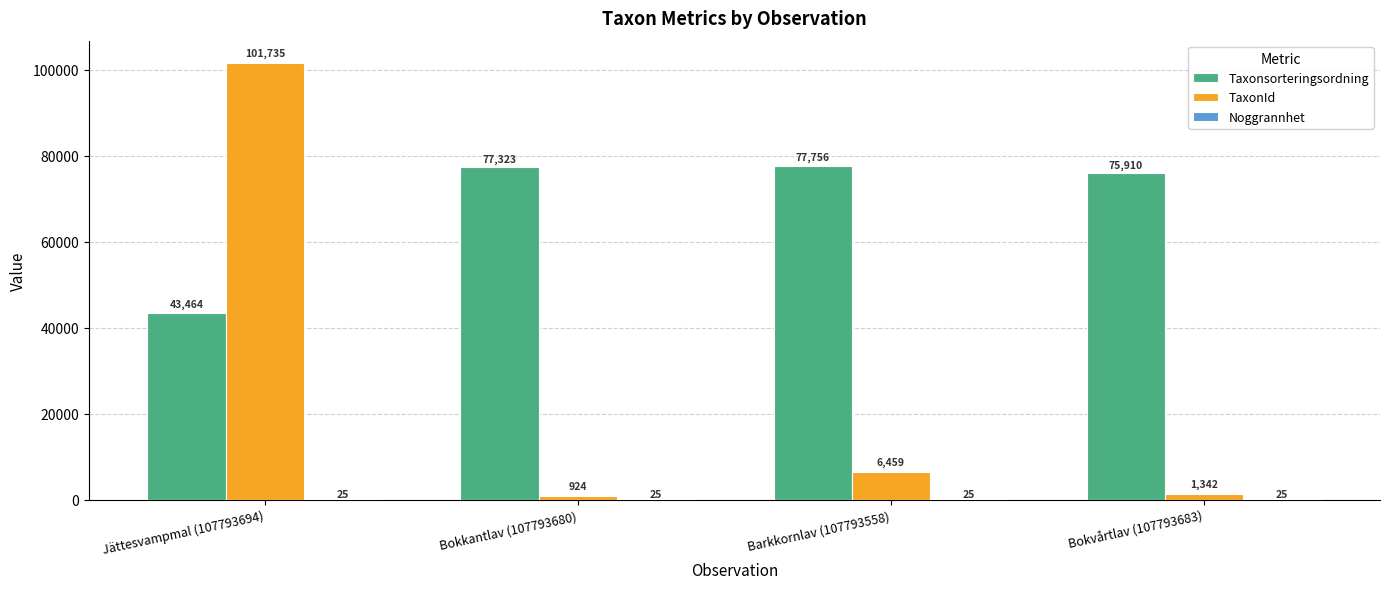

At which label is Taxonsorteringsordning closest to 60610?

Bokvårtlav (107793683)